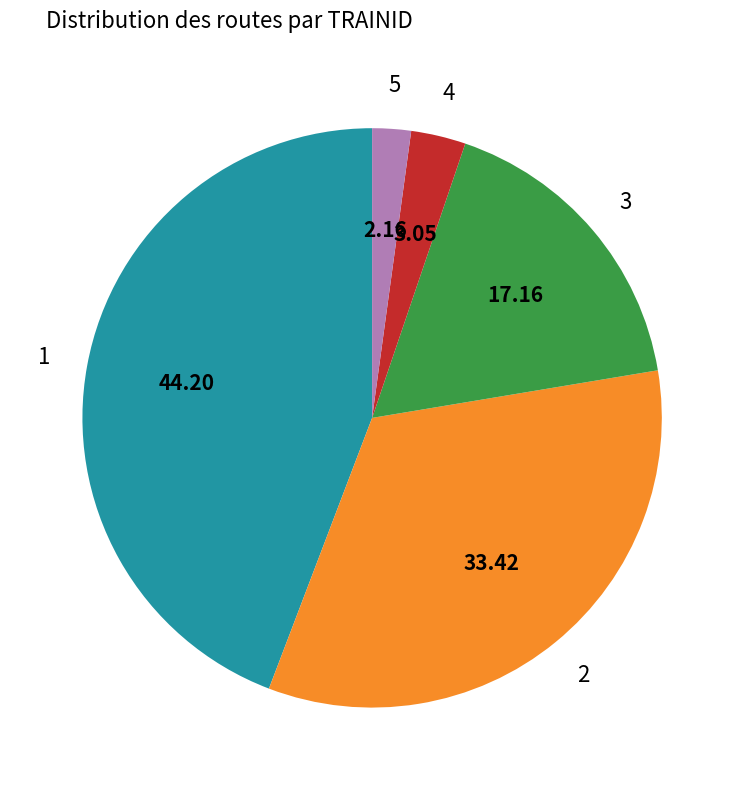

How many slices are in this pie chart?

5